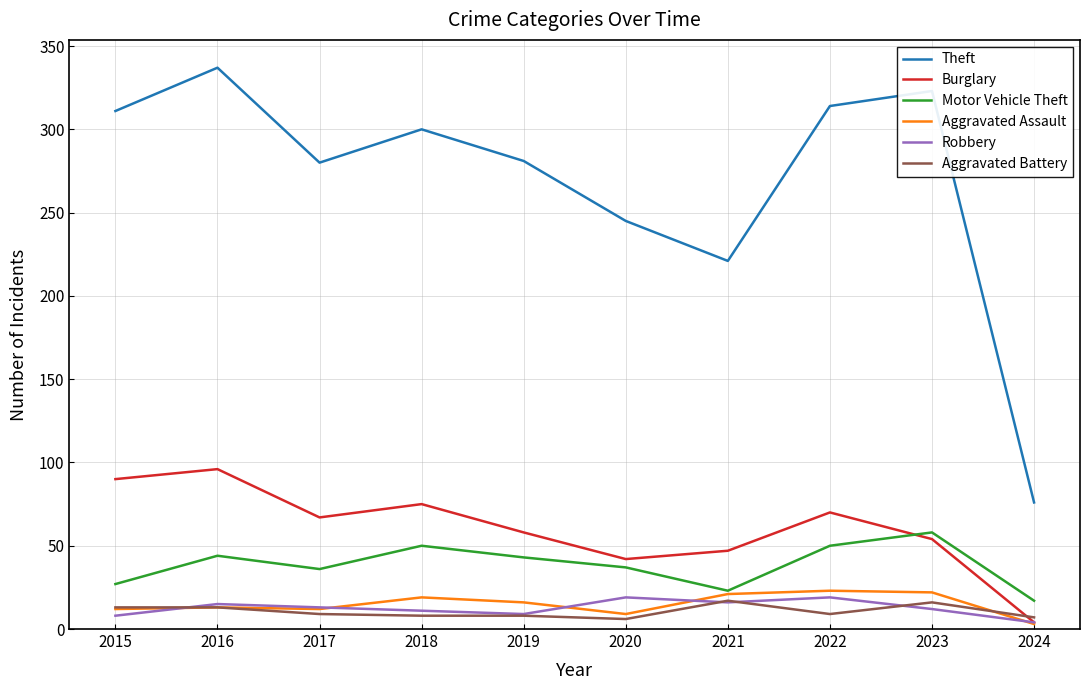

At which category does the chart reach its peak across all series?

2016